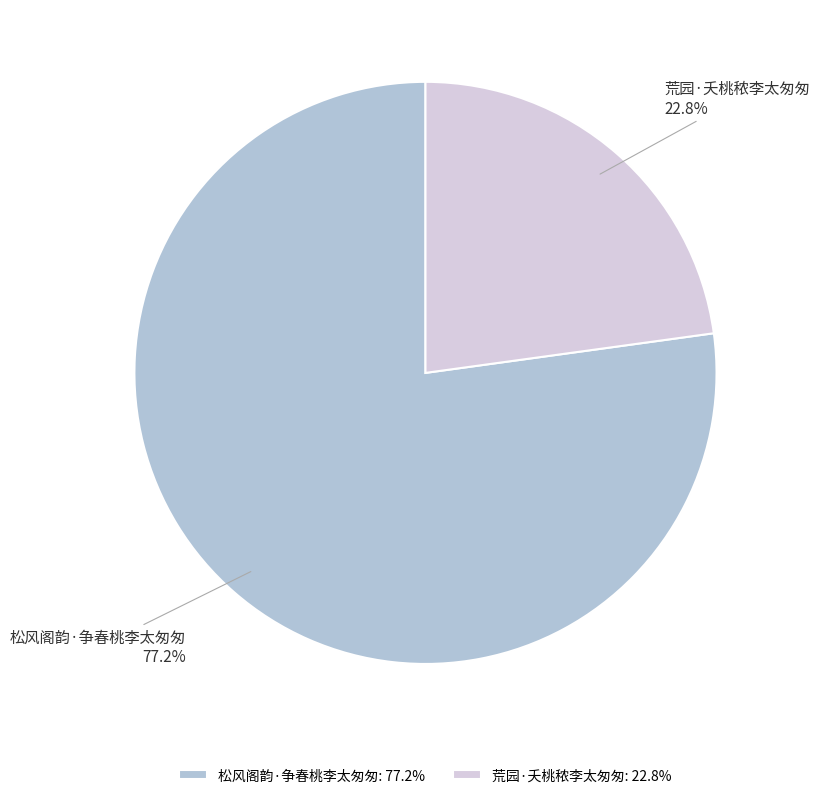

To the nearest percent, what is the average slice percentage?

50%